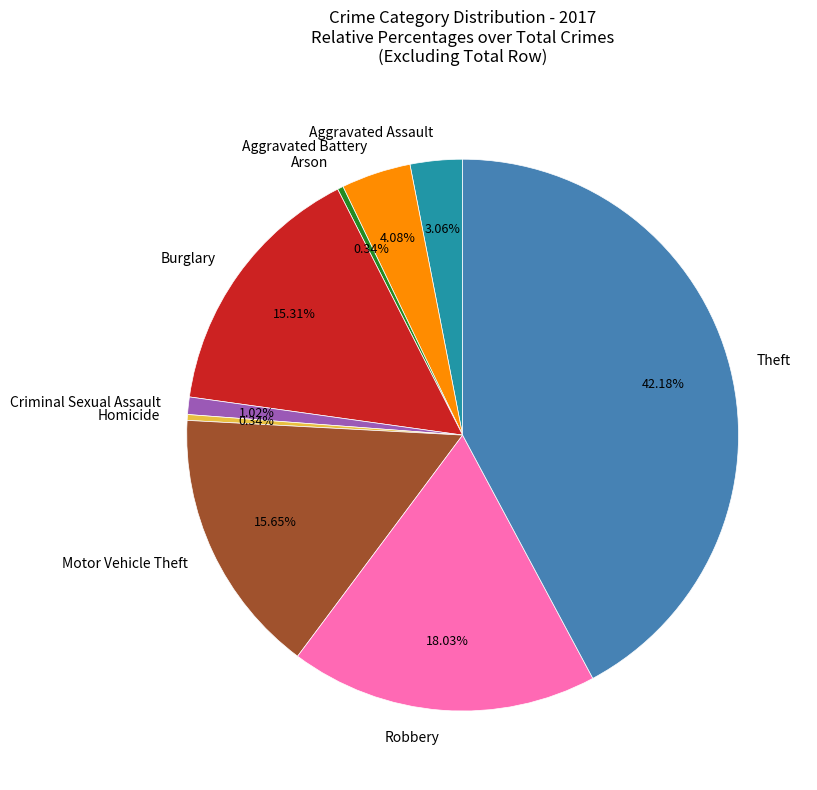

Count the number of slices in the pie.

9